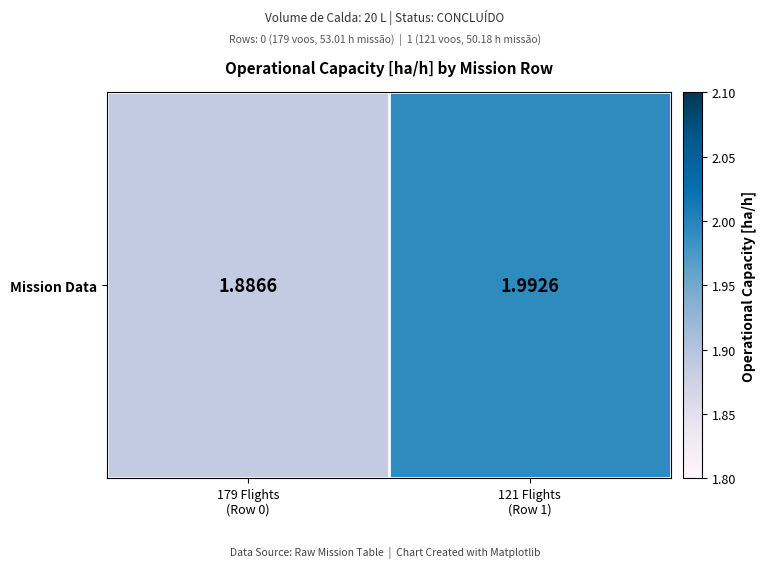

Reading right to left, transcribe all the data shown in this chart.

121 Flights
(Row 1)=2.0	179 Flights
(Row 0)=1.9